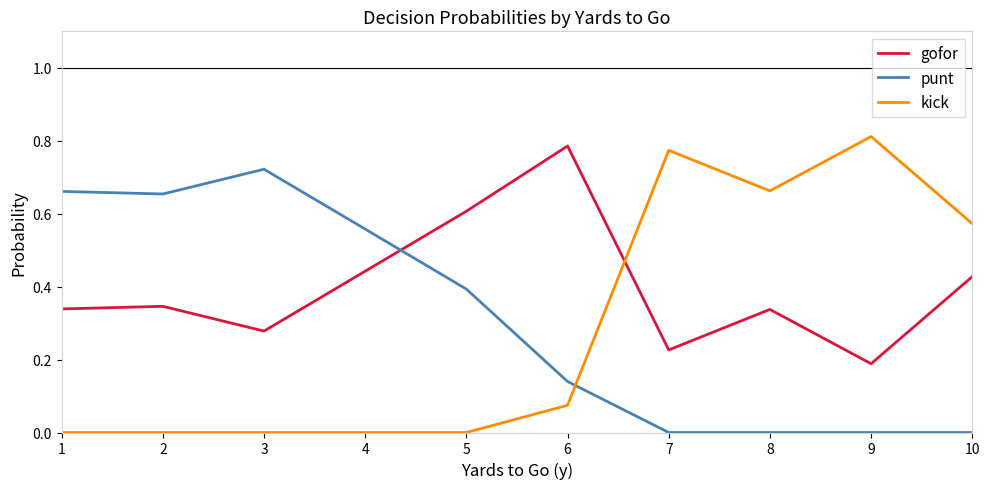

Rank the series by their average value, from lowest to highest.

kick, punt, gofor